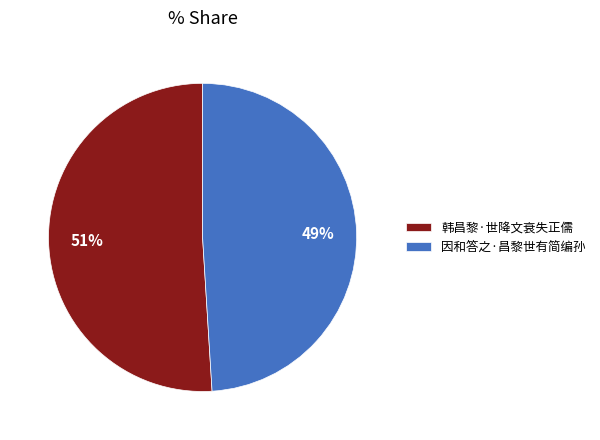

Count the number of slices in the pie.

2